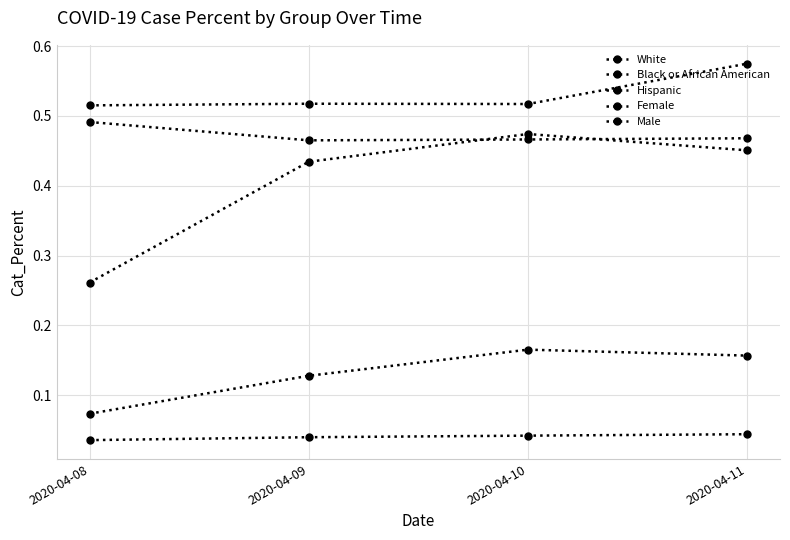

How many distinct data groups are displayed?

5